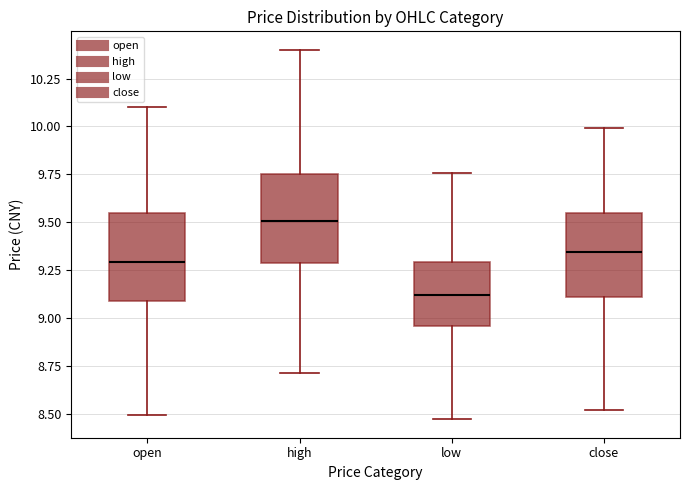

Where is the upper edge of the box for high on the y-axis? The values are not printed on the chart, so give them approximately, as read against the axis.

9.75